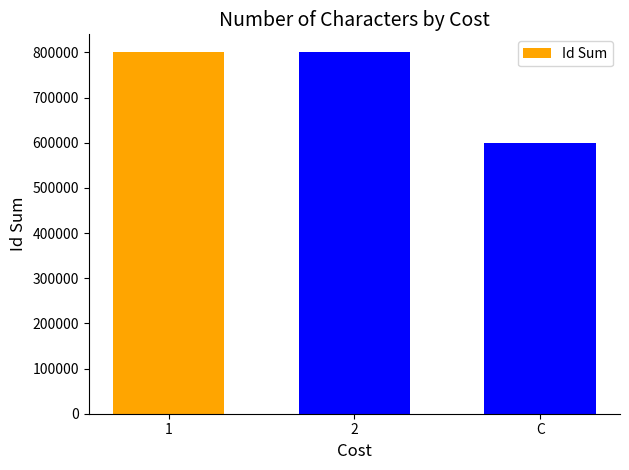

What position from the right is 1?

3